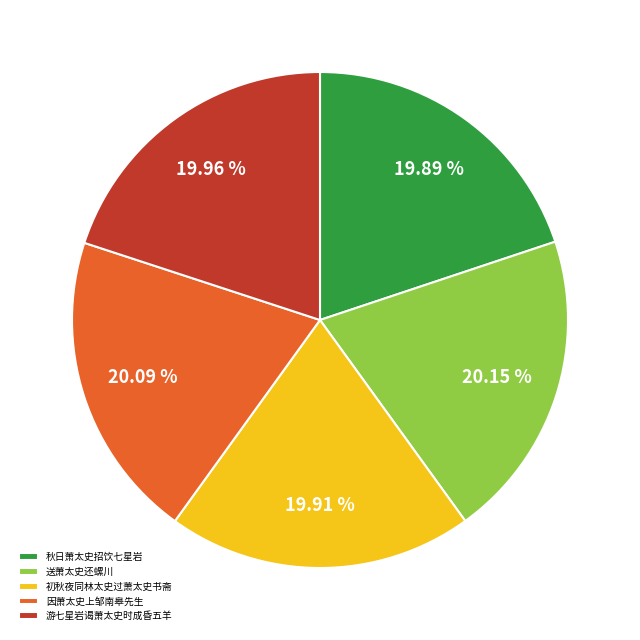

Does 游七星岩谒萧太史时成昏五羊 account for over 50% of the chart?

No